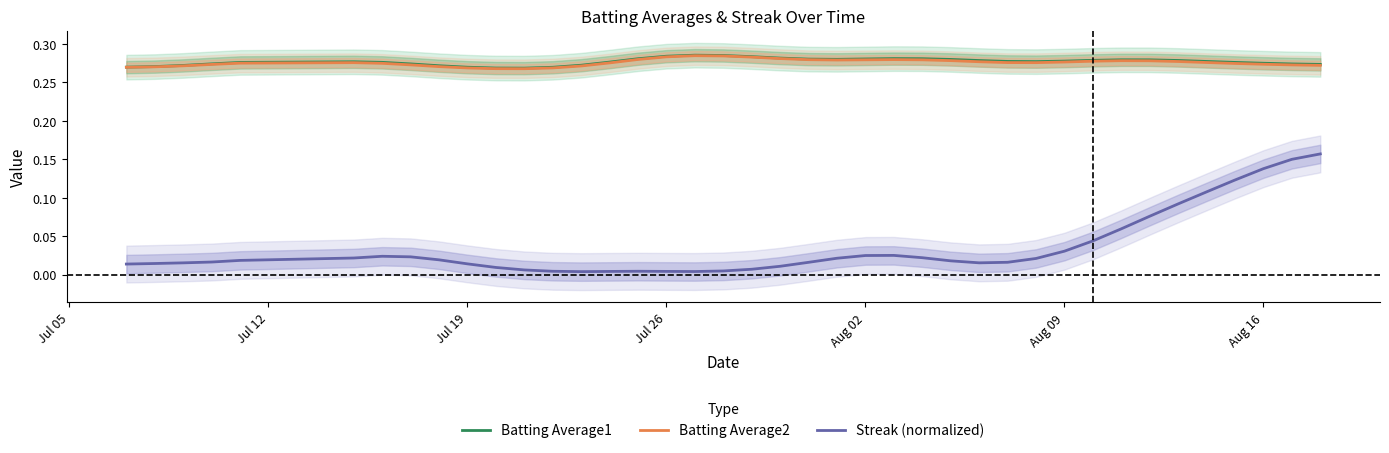

In Batting Average1, how many points are higher than both neighbors (excluding endpoints)?

4